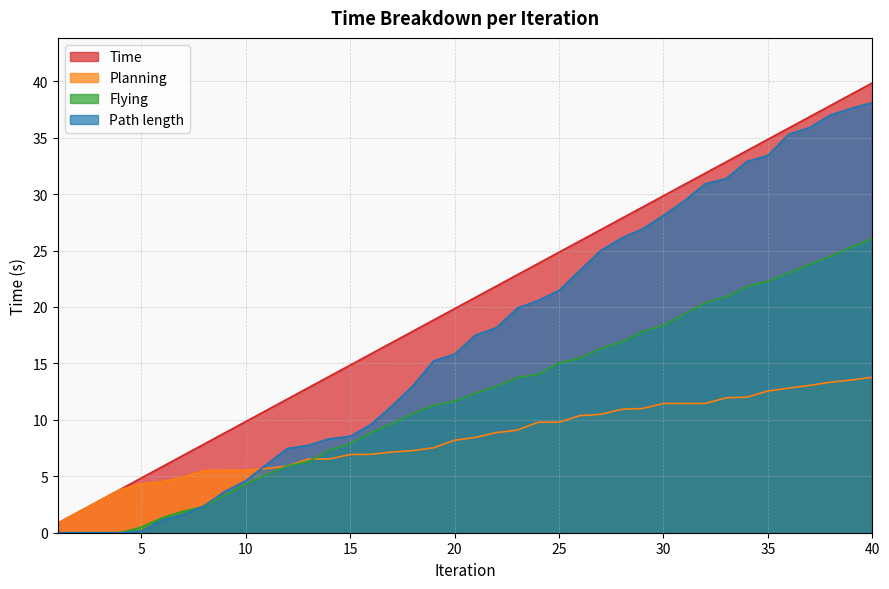

Where do Flying and Path length first cross each other?

7 and 8